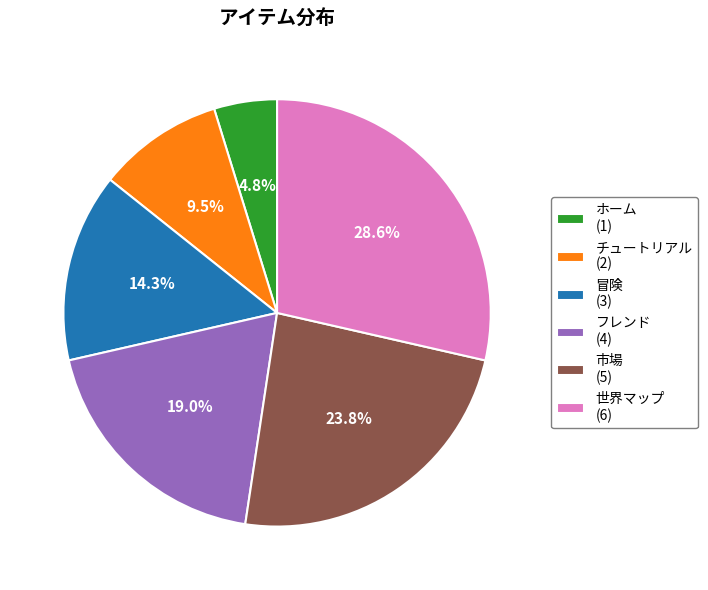

What percentage is the 冒険 slice, to the nearest percent?

14%